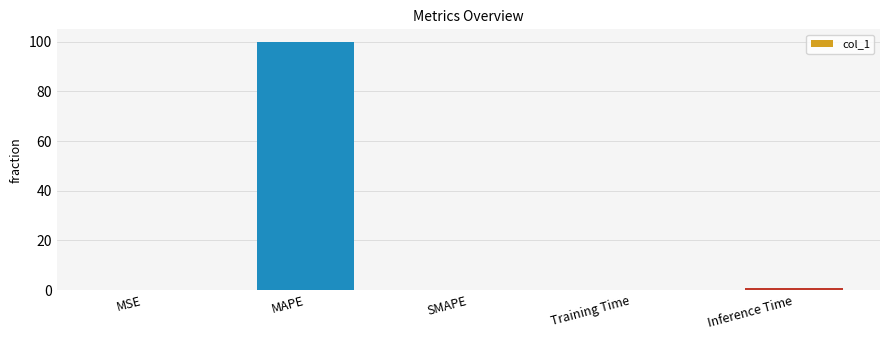

The value at Training Time is 0.1. True or false?

True